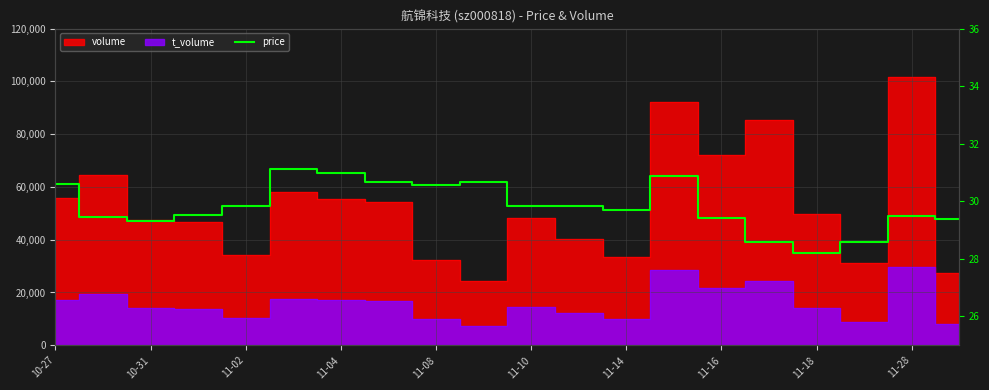

What is the value of the 19th point from the left?

29.5